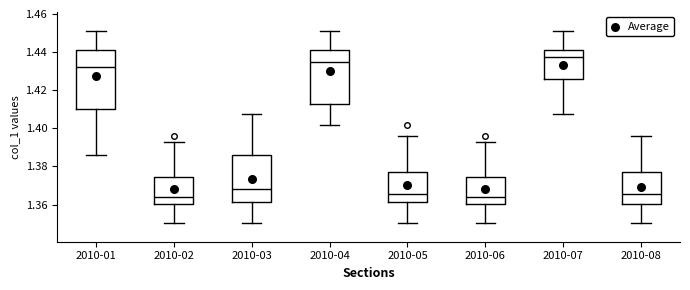

Reading left to right, read every box against the y-axis: the position of its median line, the range the box covers, and the ends of its whiskers. The values are not printed on the chart, so give them approximately, as read against the axis.

2010-01: median 1.432, box 1.410 to 1.442, whiskers 1.386 to 1.452
2010-02: median 1.364, box 1.360 to 1.374, whiskers 1.350 to 1.392
2010-03: median 1.368, box 1.362 to 1.386, whiskers 1.350 to 1.408
2010-04: median 1.434, box 1.412 to 1.442, whiskers 1.402 to 1.452
2010-05: median 1.366, box 1.362 to 1.378, whiskers 1.350 to 1.396
2010-06: median 1.364, box 1.360 to 1.374, whiskers 1.350 to 1.392
2010-07: median 1.438, box 1.426 to 1.442, whiskers 1.408 to 1.452
2010-08: median 1.366, box 1.360 to 1.378, whiskers 1.350 to 1.396